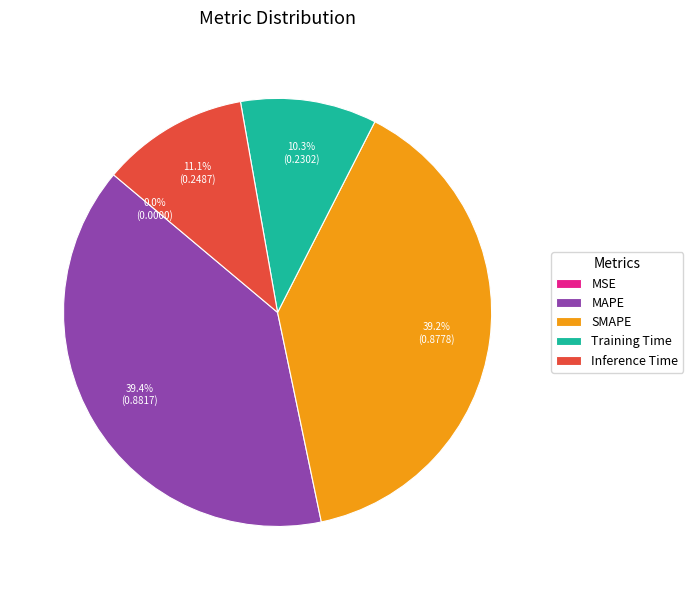

Does MAPE represent more than half of the total?

No